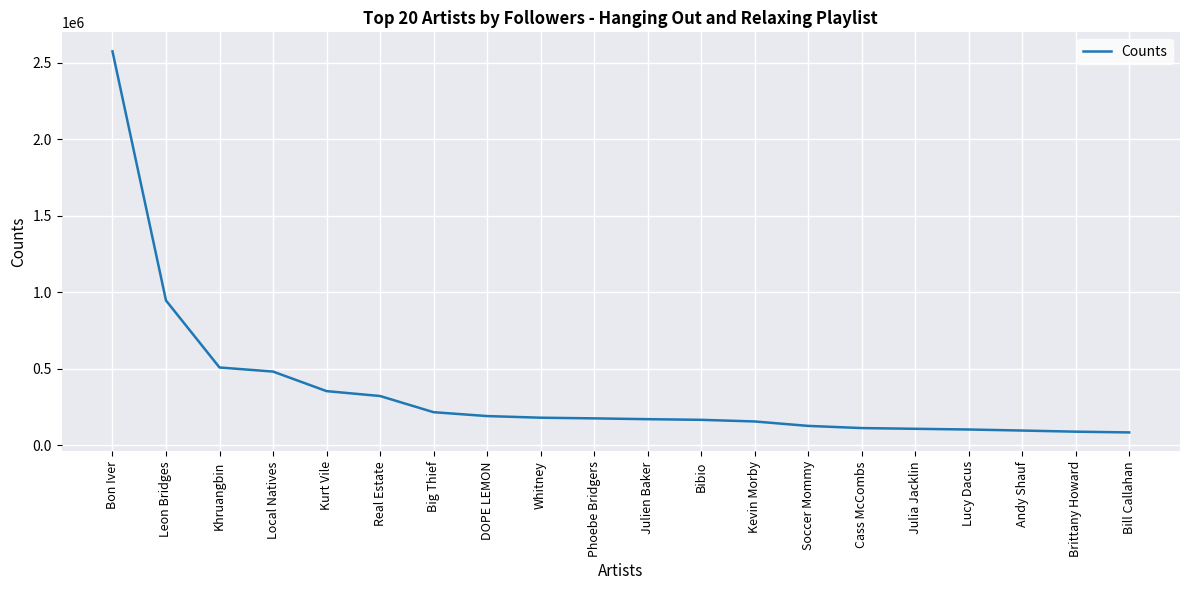

Is it true that the value at Kurt Vile is 85832?

False